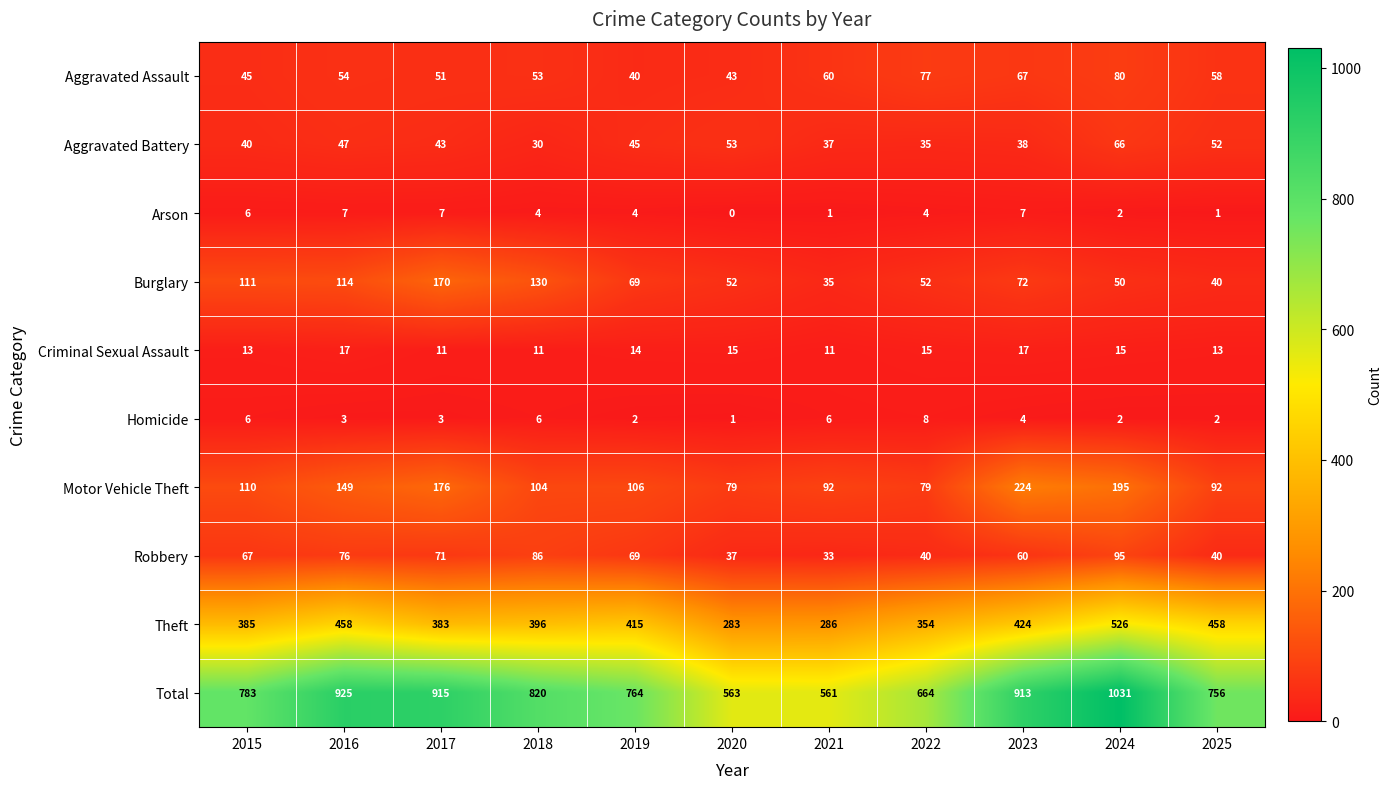

The value of Total at 2015 is 783. True or false?

True